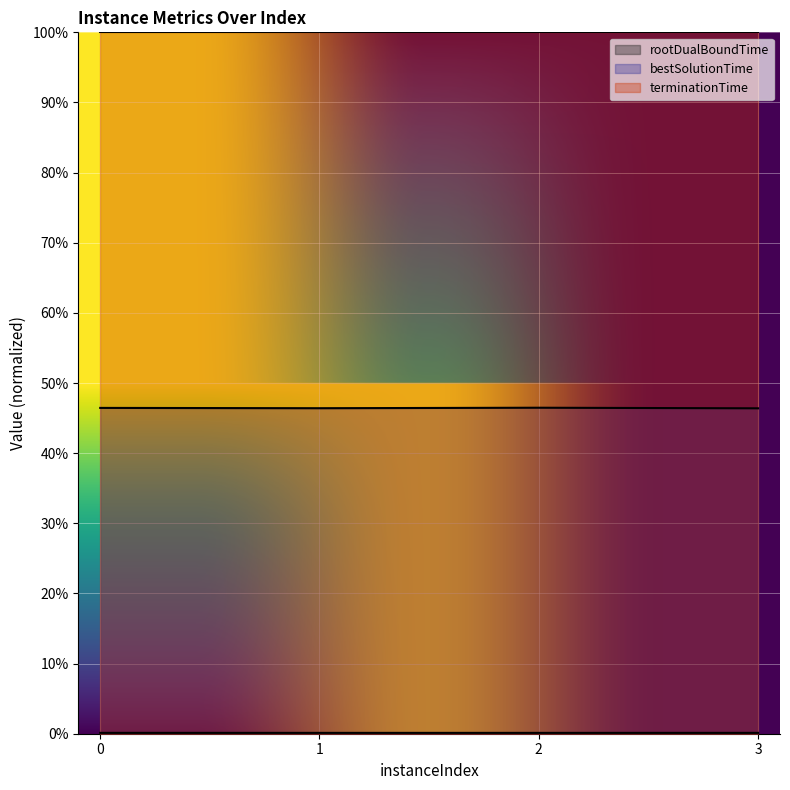

What is the maximum value shown in the chart?

1.0